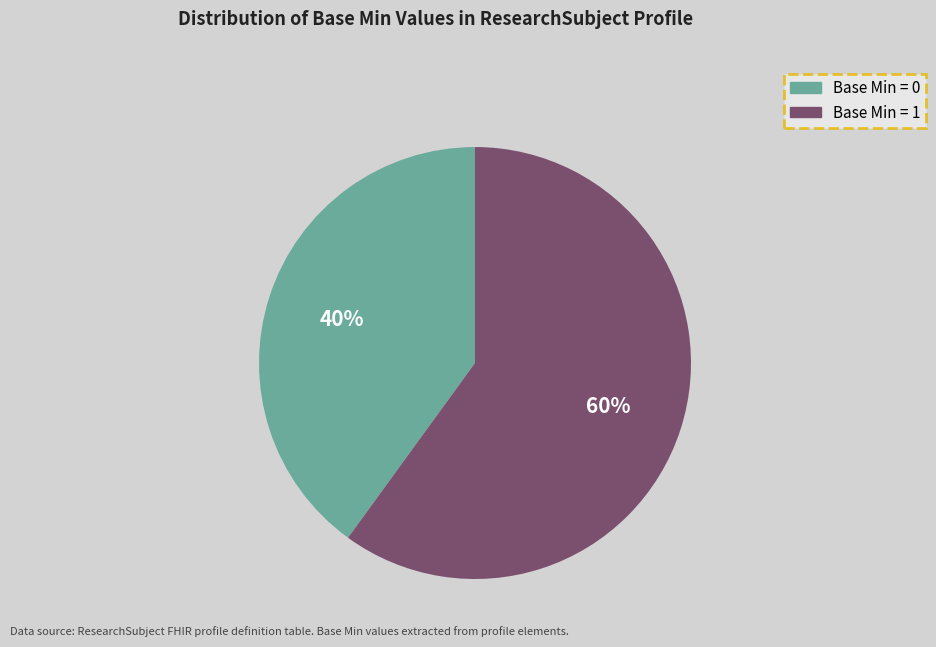

How many segments does this pie chart have?

2